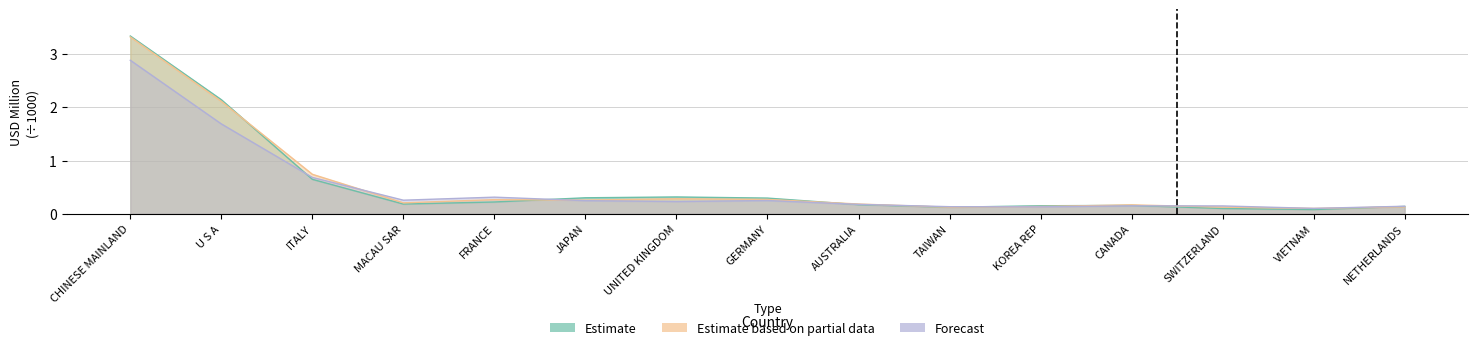

How many series are shown in this chart?

3